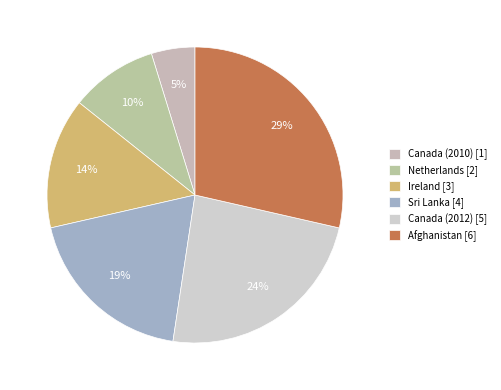

Does any single category account for the majority?

No